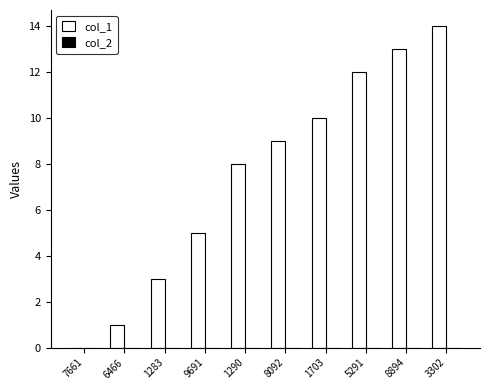

Reading left to right, what are all the values shown in this chart?

7661=0	6466=1	1283=3	9691=5	1290=8	8092=9	1703=10	5291=12	8894=13	3302=14